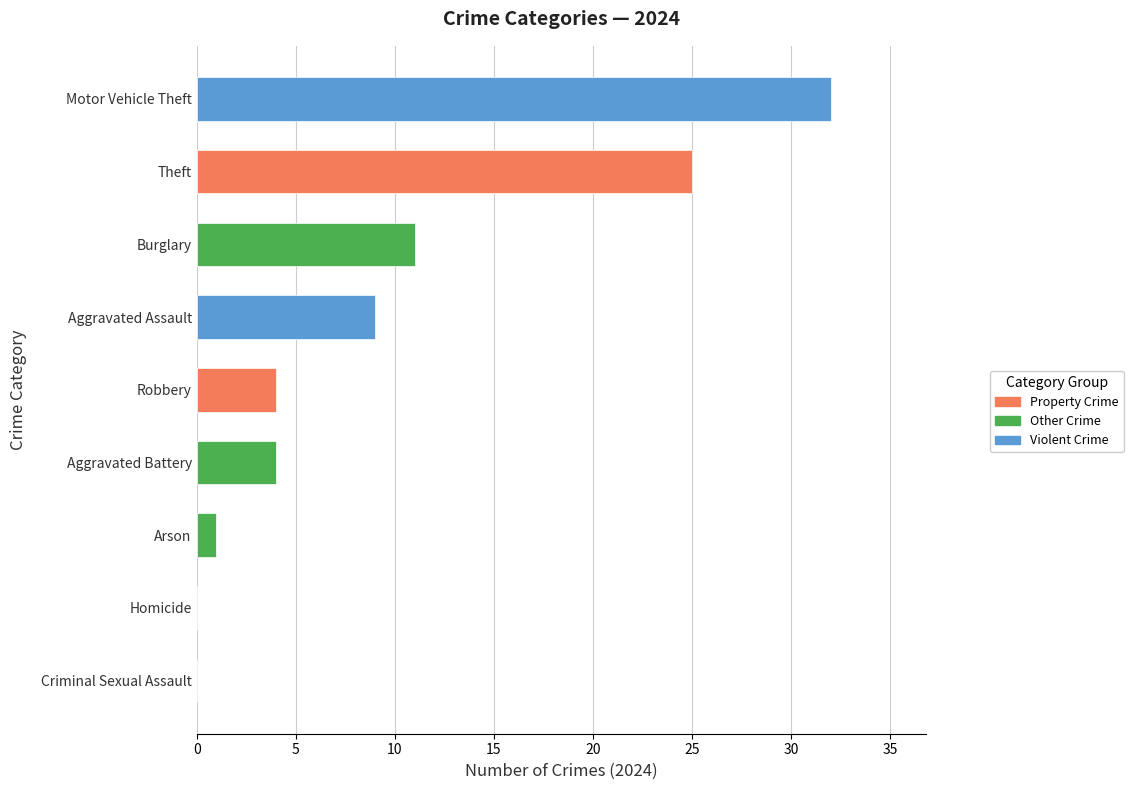

The value at Homicide is 19. True or false?

False